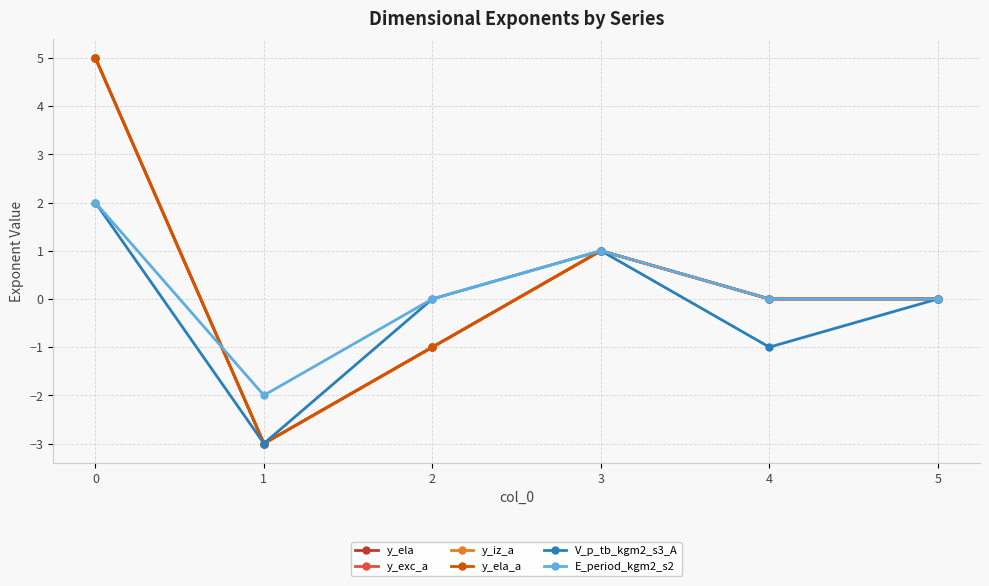

True or false: V_p_tb_kgm2_s3_A has a value of -3 at 2.

False